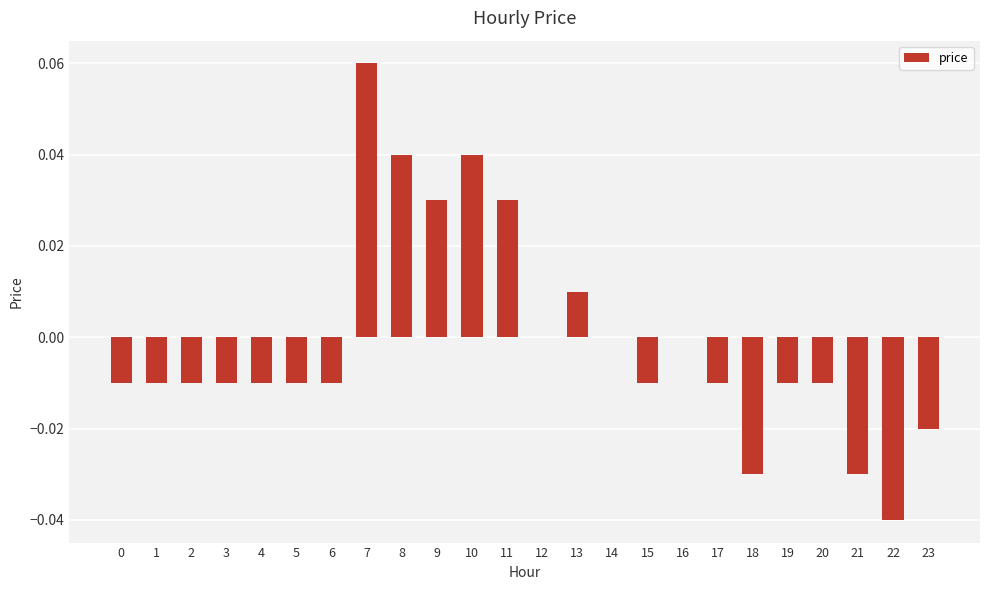

The chart shows a value of -0.0 at 23. True or false?

True